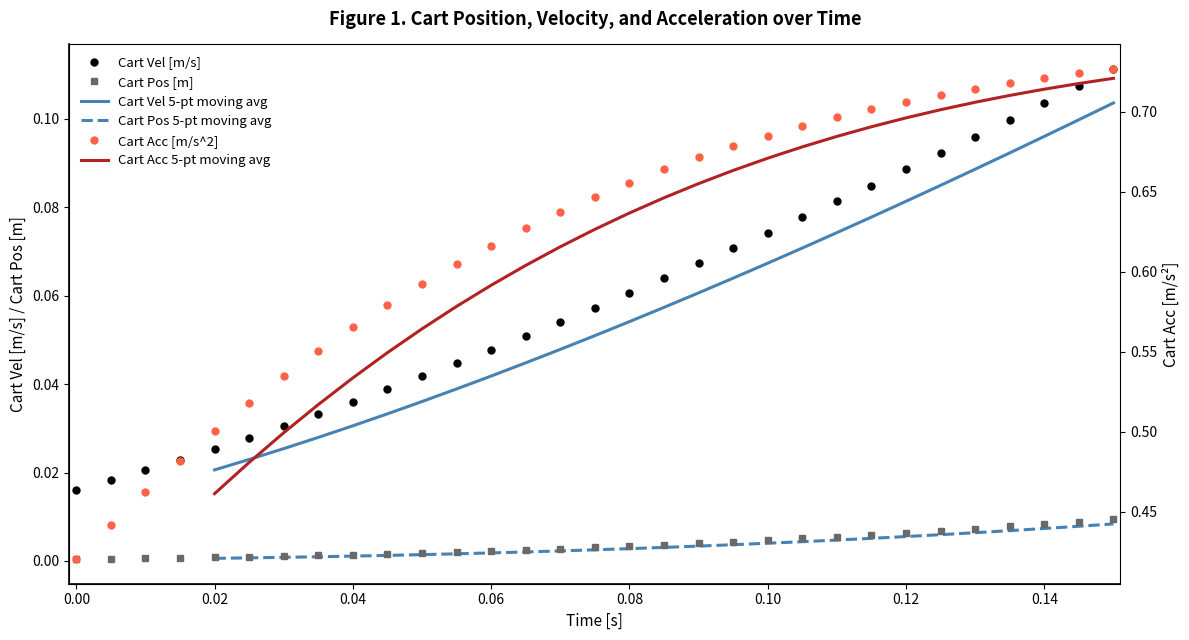

How many Cart Vel 5-pt moving avg values are between 0 and 1?

27